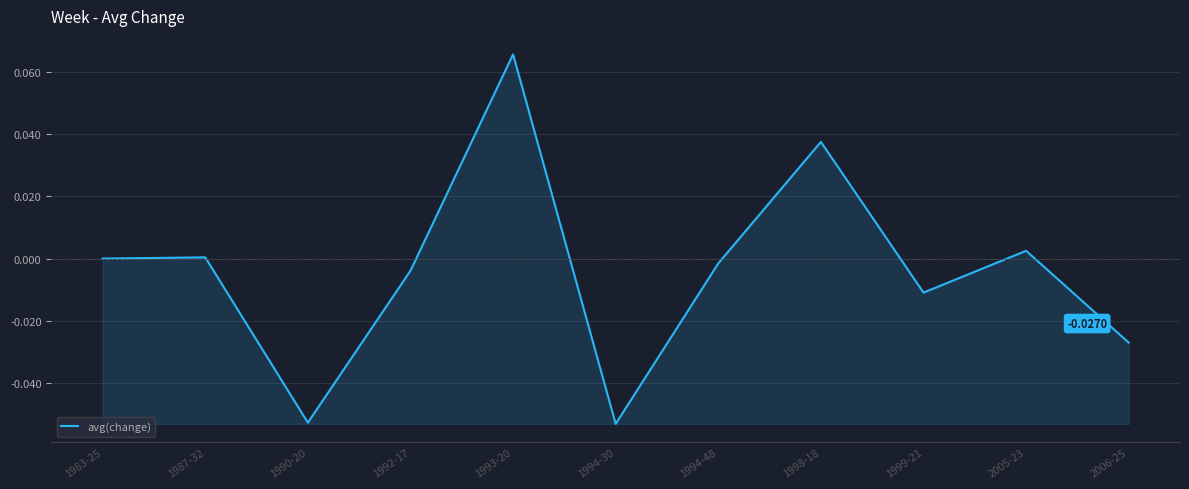

True or false: the data shows -0.0 at 1994-48.

True